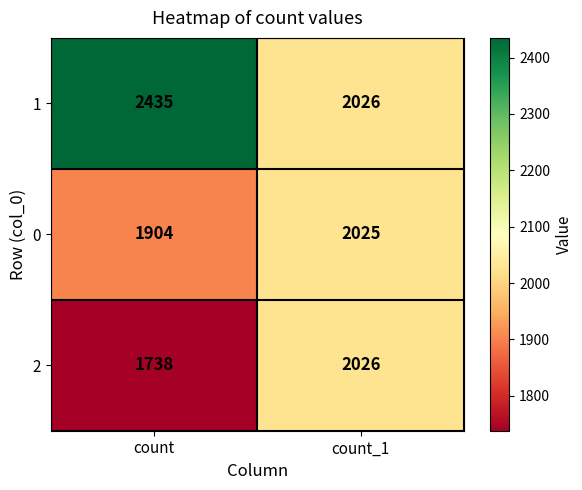

Count the number of data series in this chart.

3